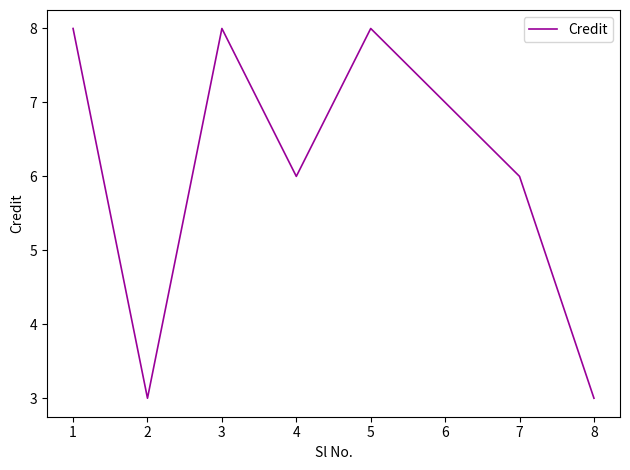

How many lines are shown in the chart?

1